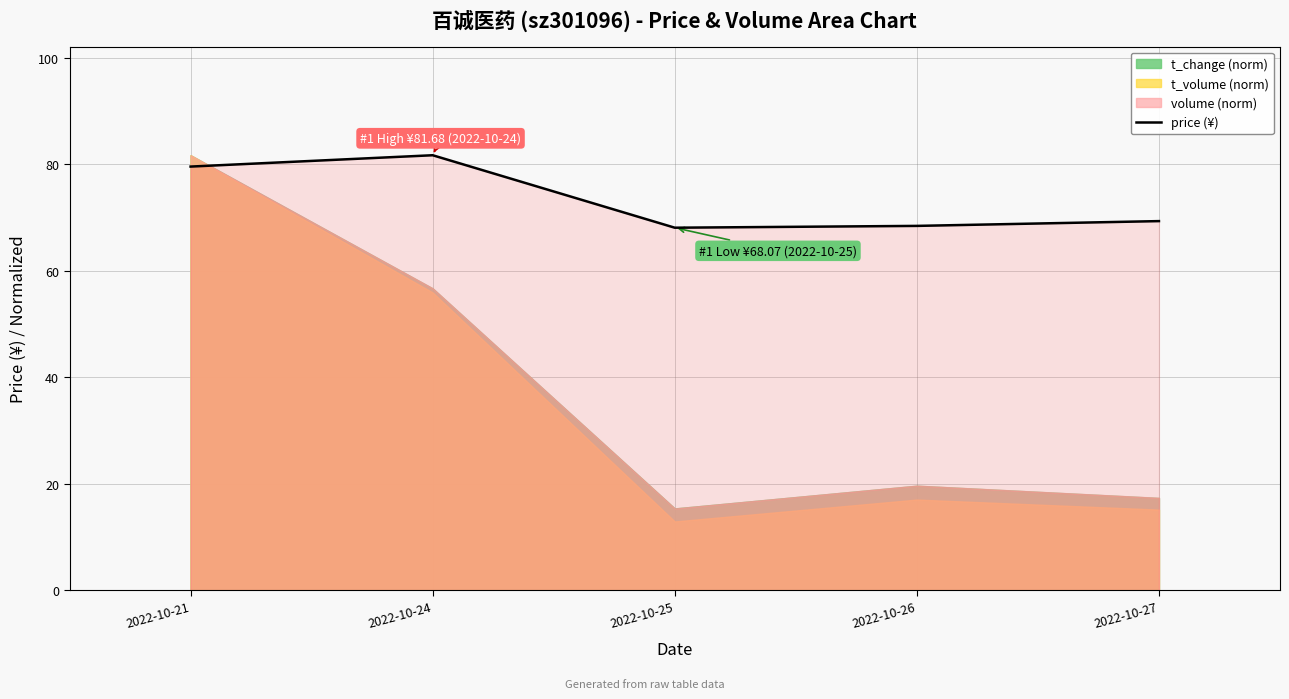

What is the value of the 4th point from the left?

68.4